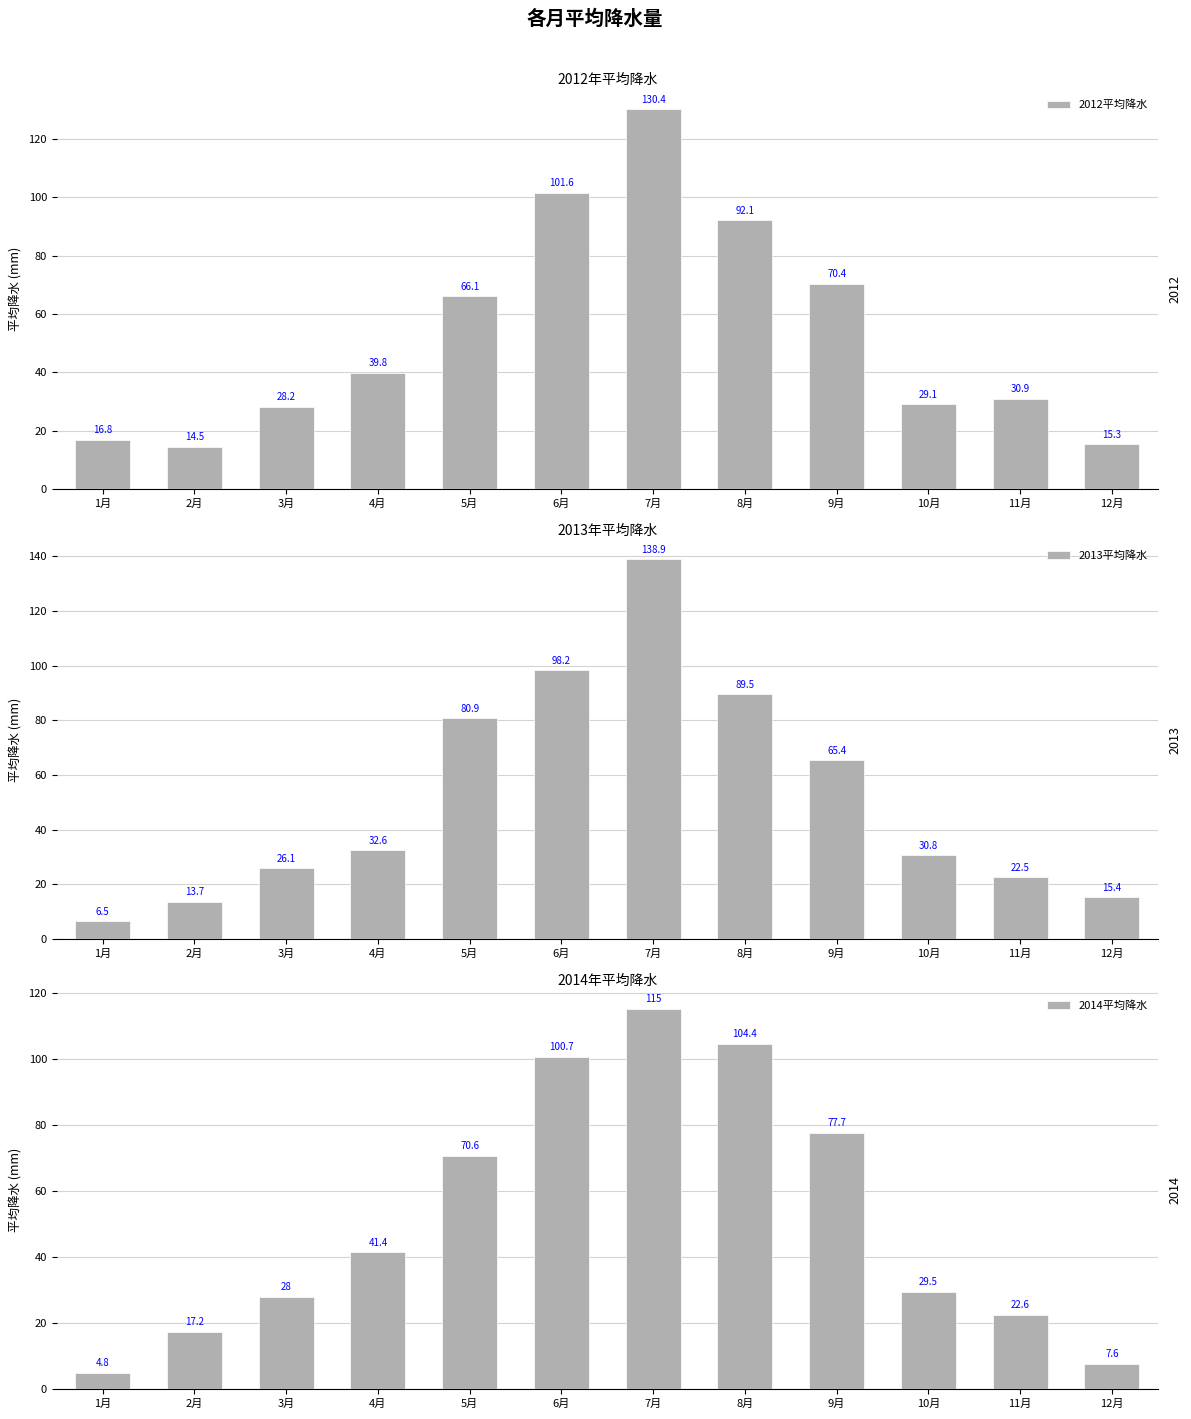

Which series has the largest range (max minus min)?

2013平均降水